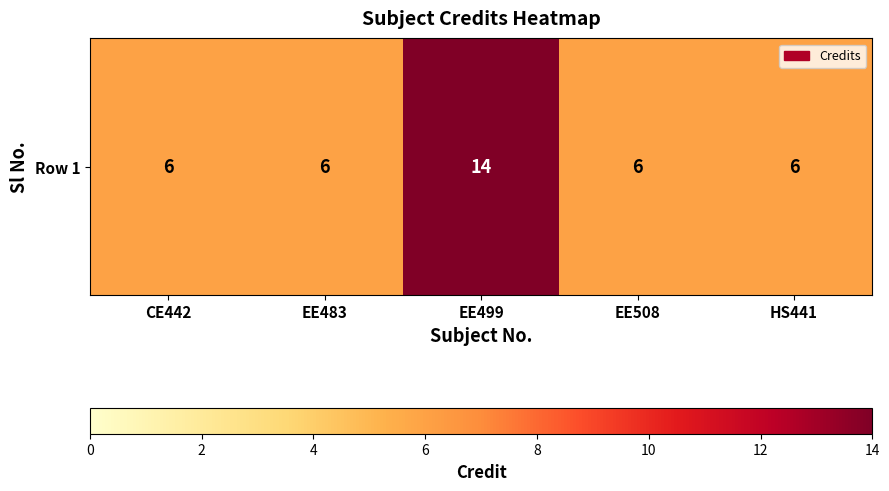

What value does the data have at EE508?

6